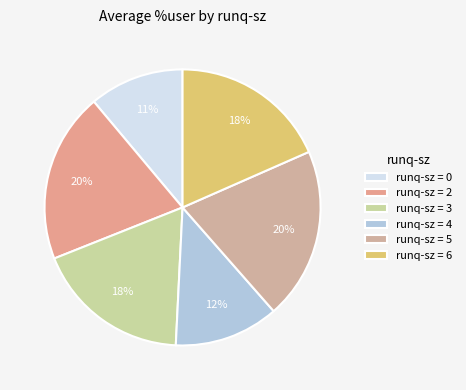

How many segments does this pie chart have?

6